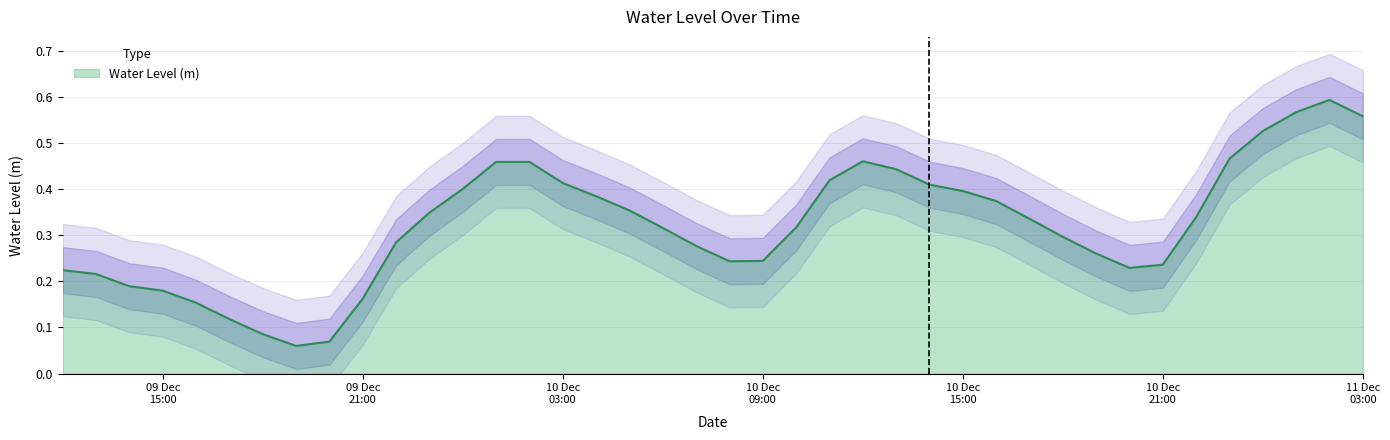

How many interior local peaks (higher than both neighbors) does the data have?

3